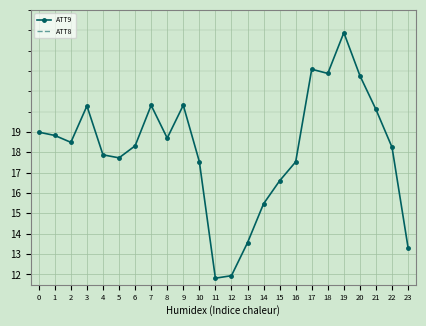

Is the value of ATT8 at 8 greater than the value of ATT9 at 18?

No